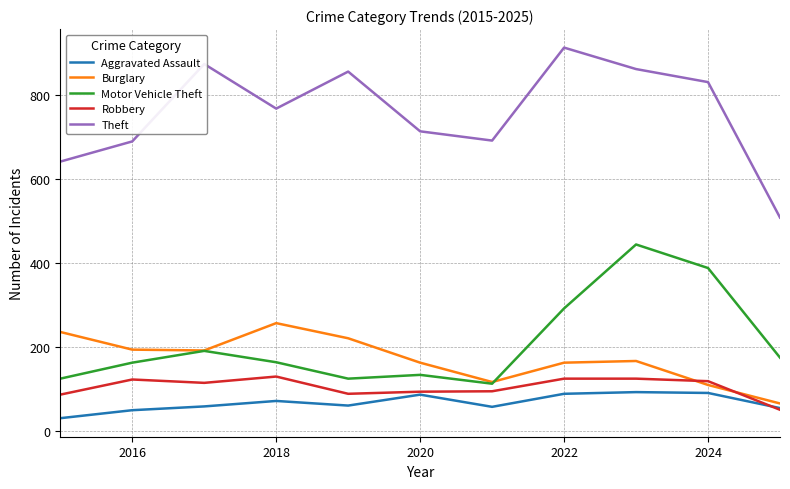

What is the maximum value shown in the chart?

912